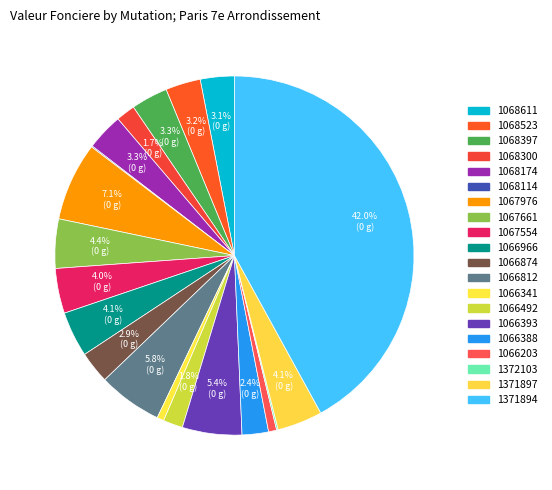

Rank the categories by value from lowest to highest.

Vente-1068114, Vente-1372103, Vente-1066341, Vente-1066203, Vente-1068300, Vente-1066492, Vente-1066388, Vente-1066874, Vente-1068611, Vente-1068523, Vente-1068397, Vente-1068174, Vente-1067554, Vente-1371897, Vente-1066966, Vente-1067661, Vente-1066393, Vente-1066812, Vente-1067976, Vente-1371894